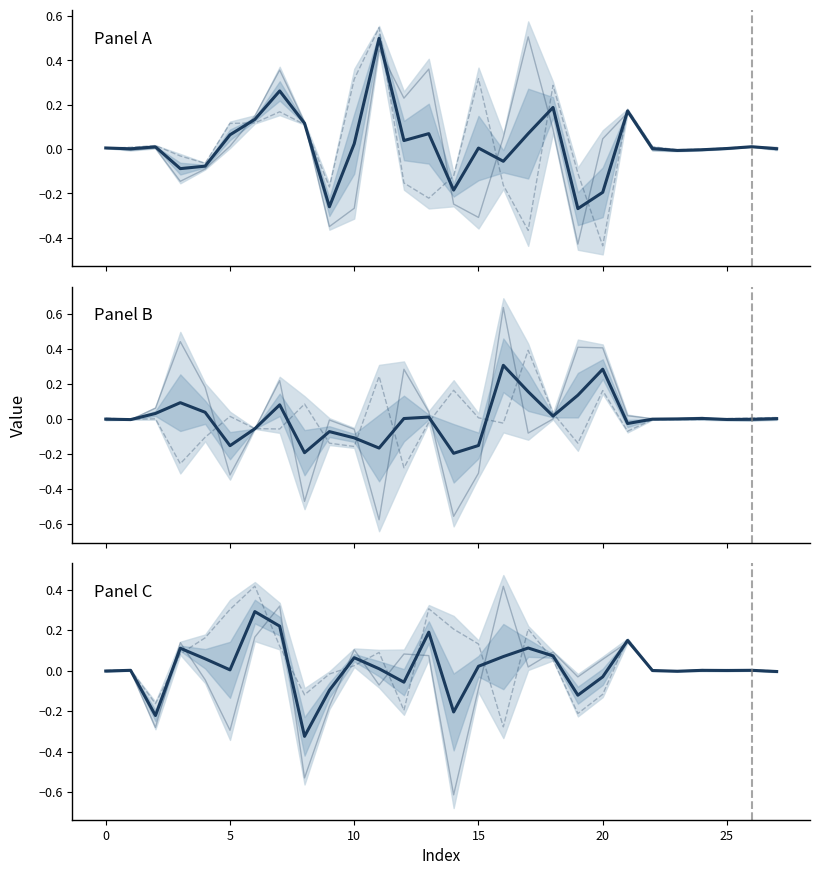

How many series are shown in this chart?

6